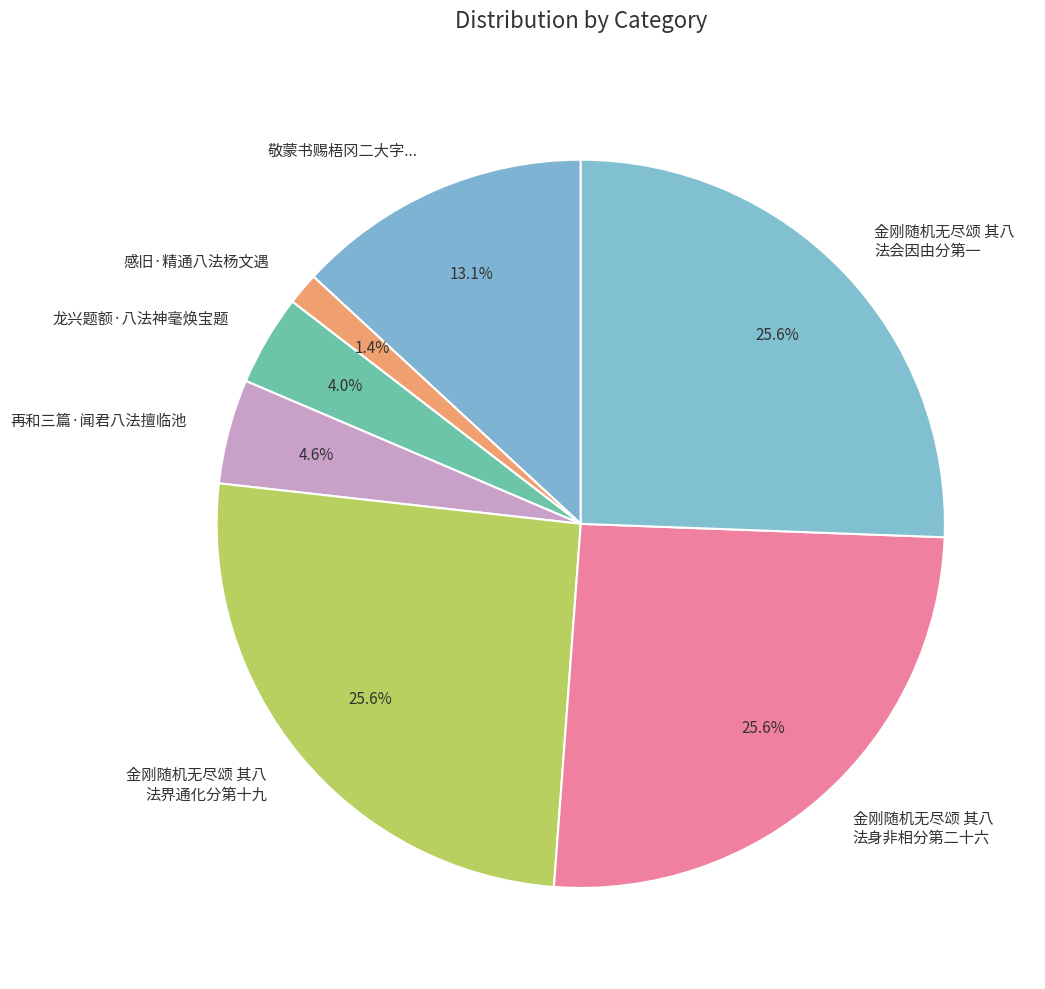

How much of the chart is everything except 再和三篇·闻君八法擅临池?

95.4%